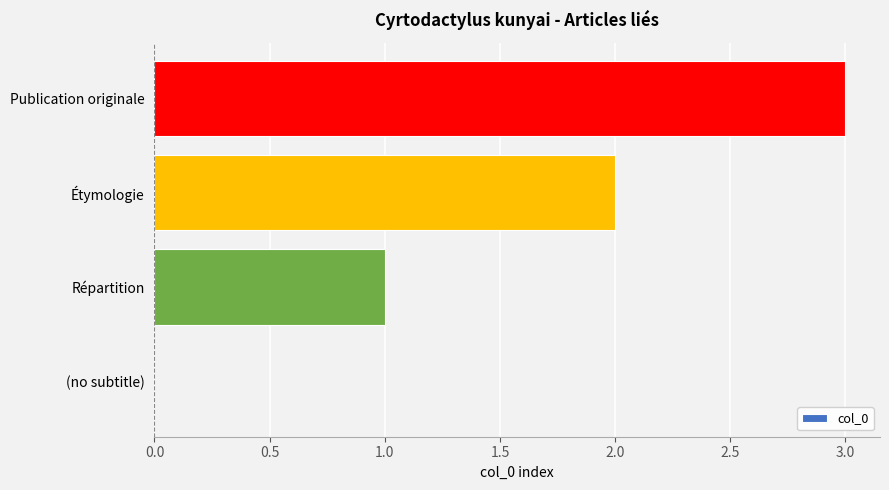

At which label is the value closest to 1?

Répartition